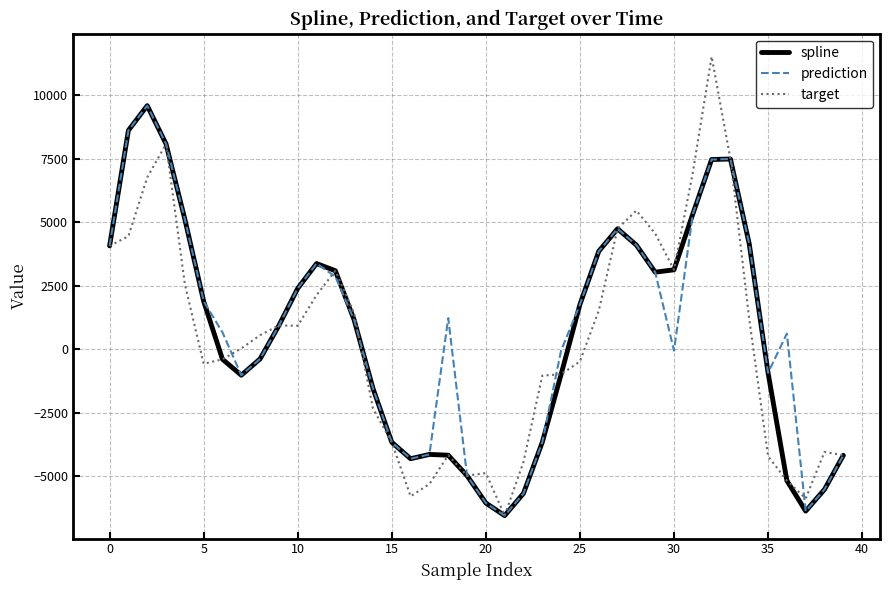

Which series has the widest spread of values?

target